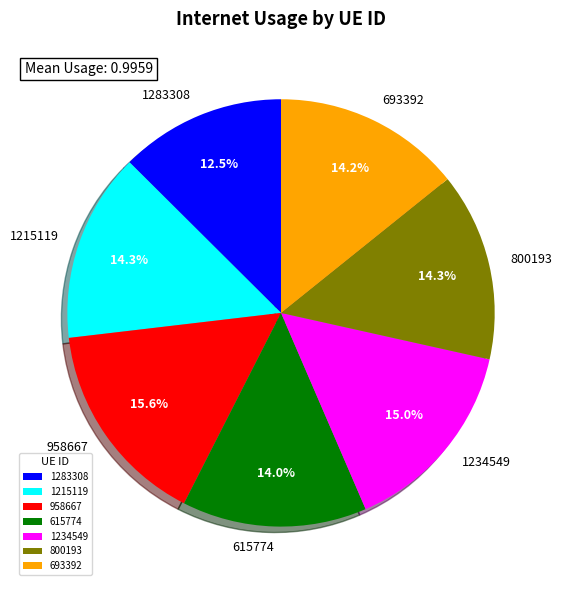

Approximately how many times larger is the value at 693392 compared to 1234549?

0.9